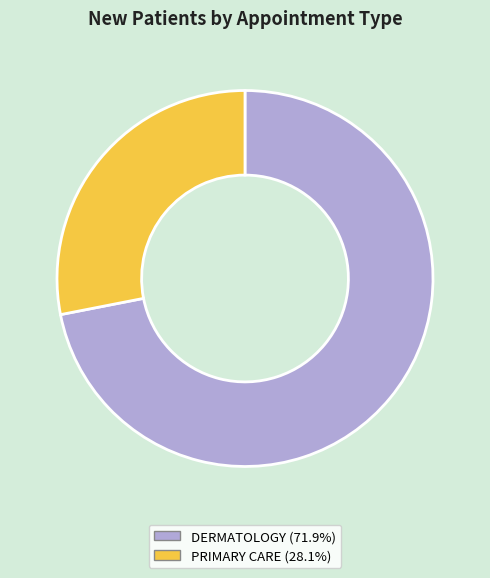

Is the sum of DERMATOLOGY and PRIMARY CARE greater than half?

Yes